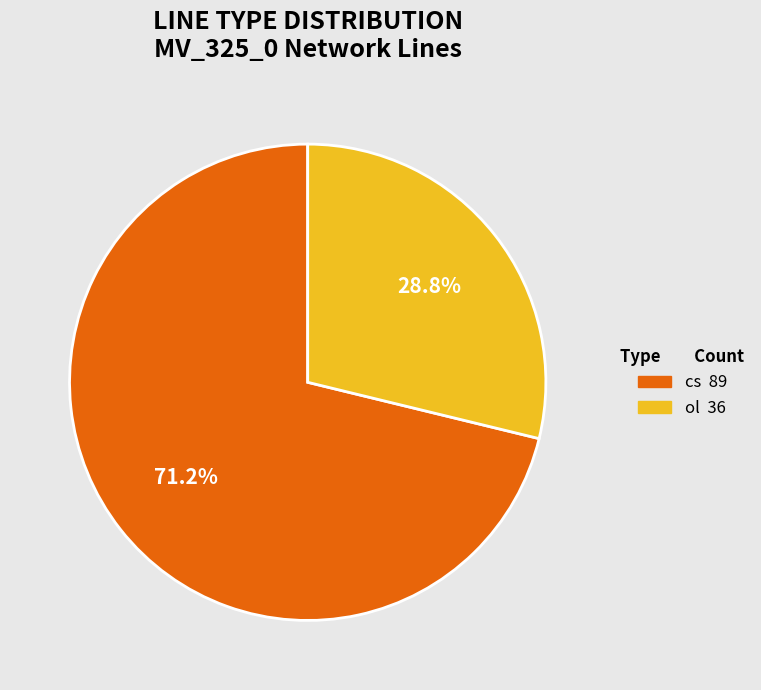

What percentage is the ol slice, to the nearest percent?

29%